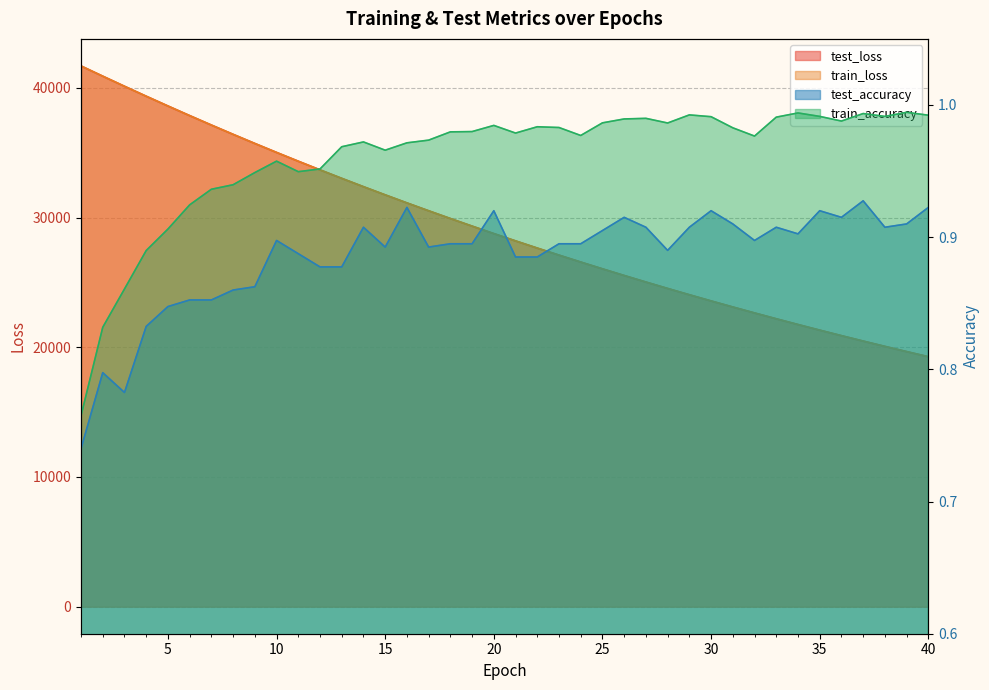

Which category has the highest value across all series?

1